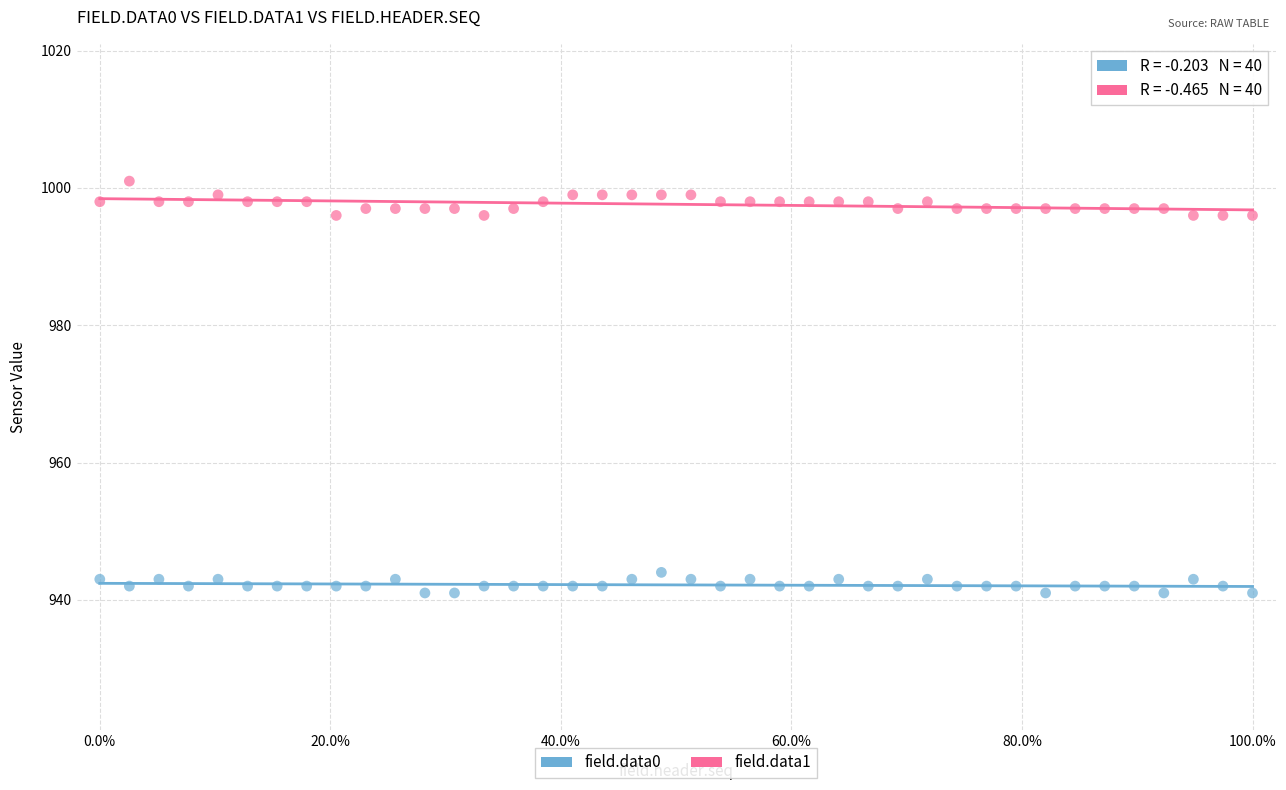

Across all data points, what is the range of Y values (max minus min)?

60